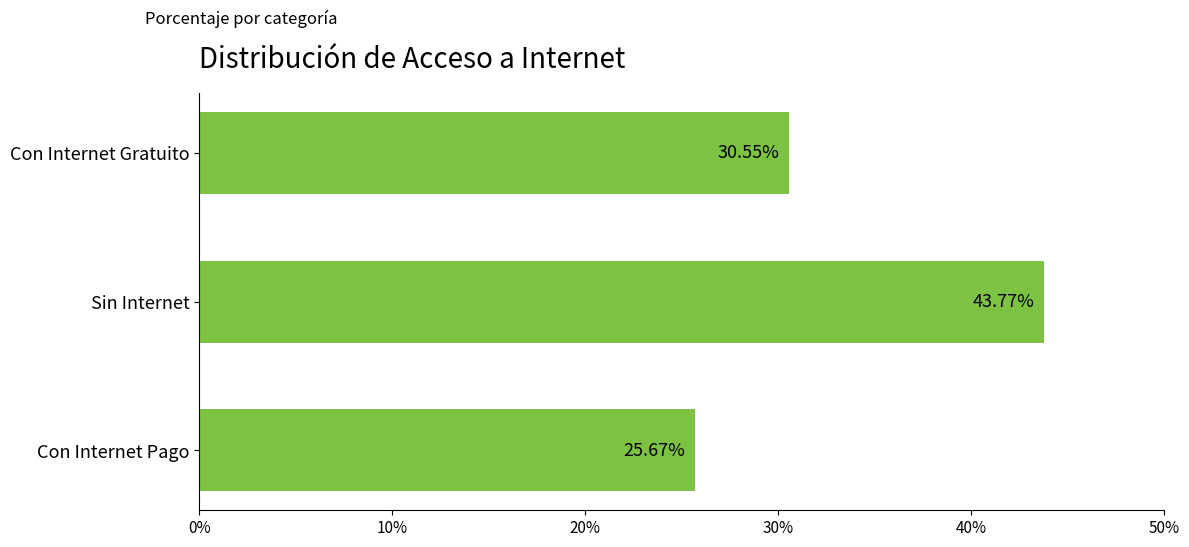

Where is the data nearest to the value 34?

Con Internet Gratuito